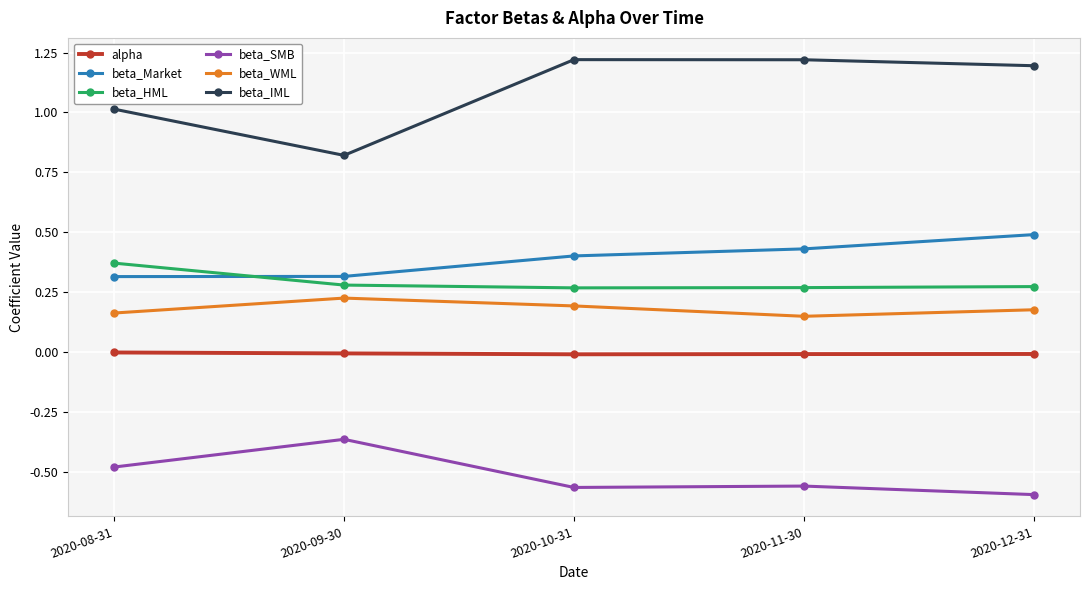

True or false: beta_IML has more than 2 points higher than both neighbors.

False